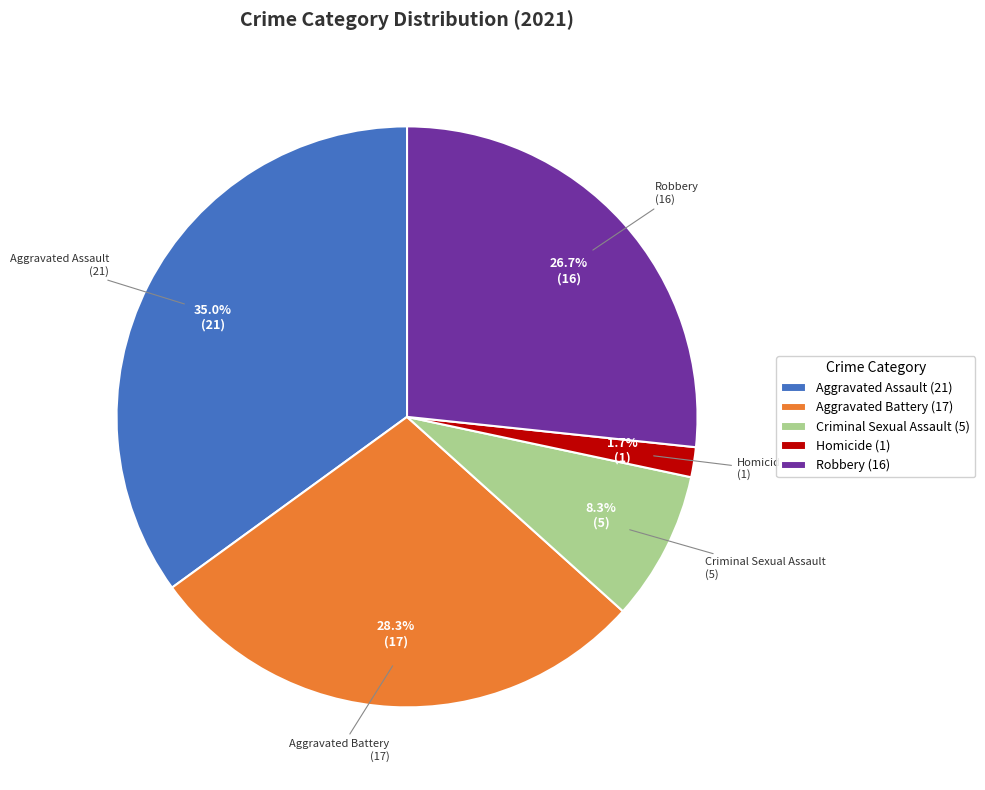

To the nearest percent, what is the average slice percentage?

20%